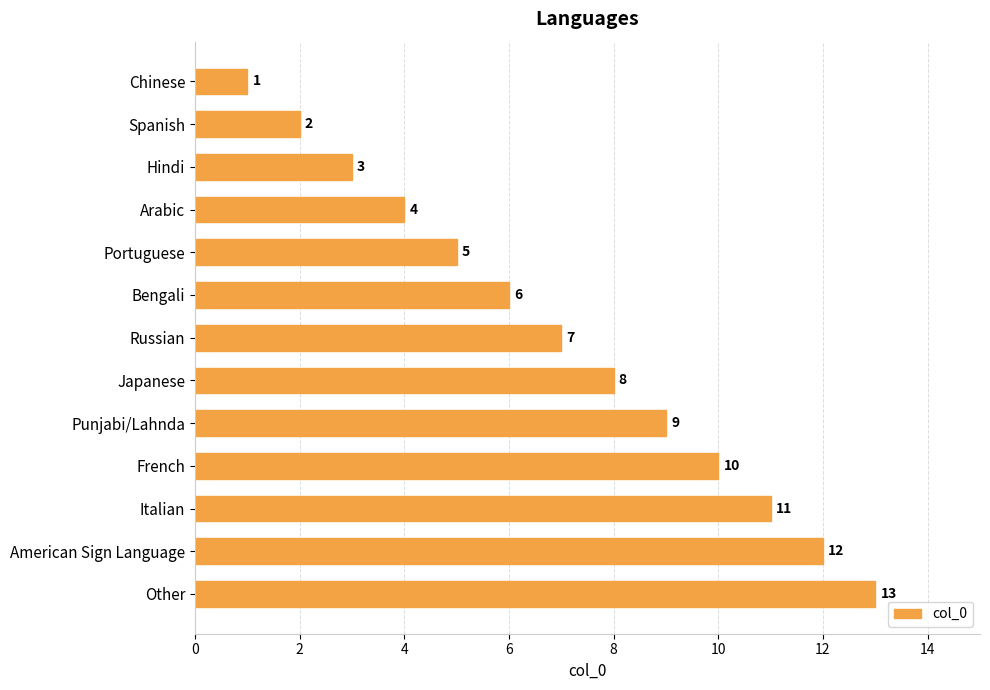

What is the difference between the maximum and minimum values?

12